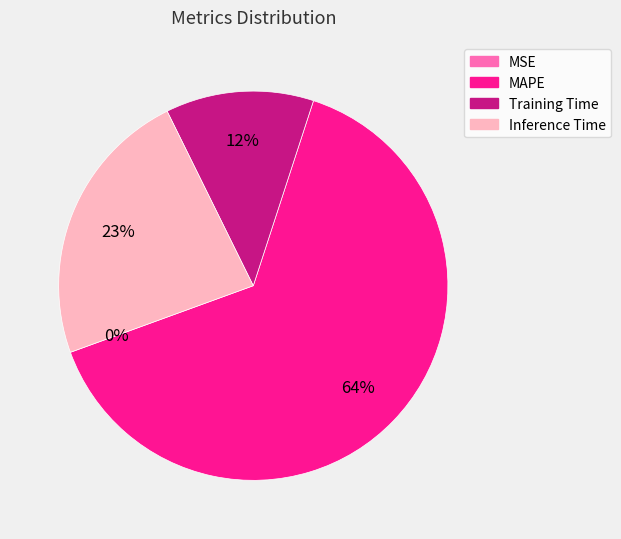

What is the largest slice in the pie chart?

MAPE